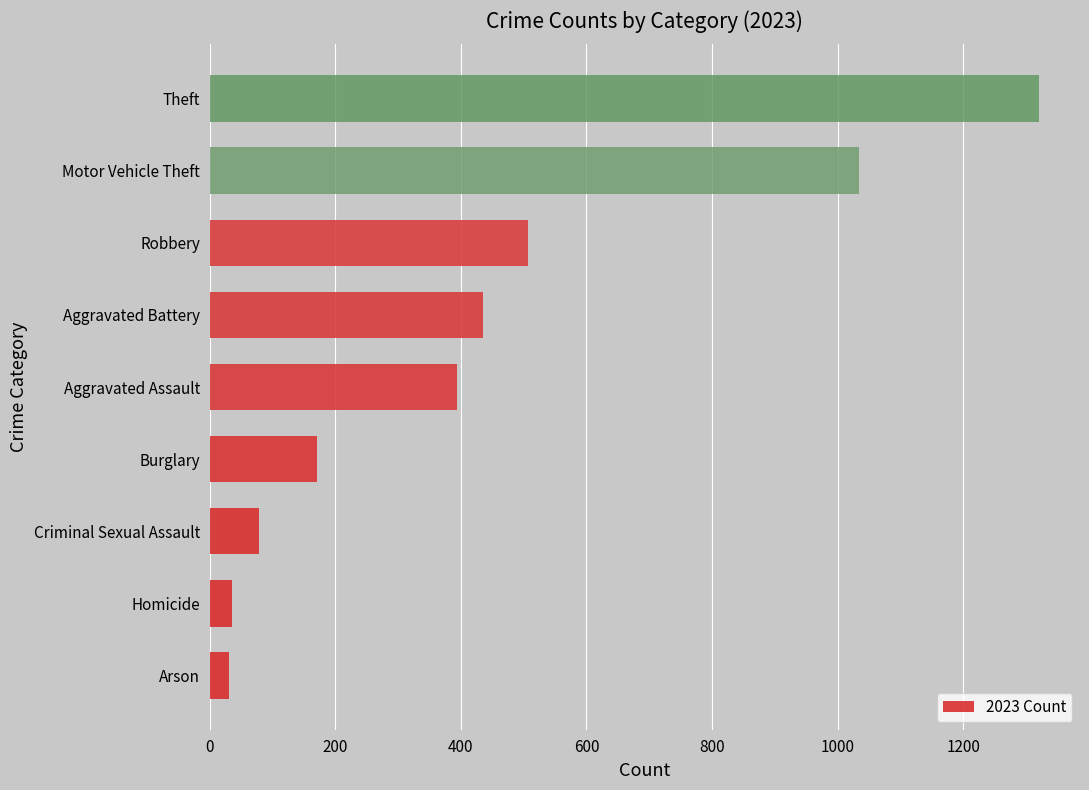

Where is the data nearest to the value 675?

Robbery